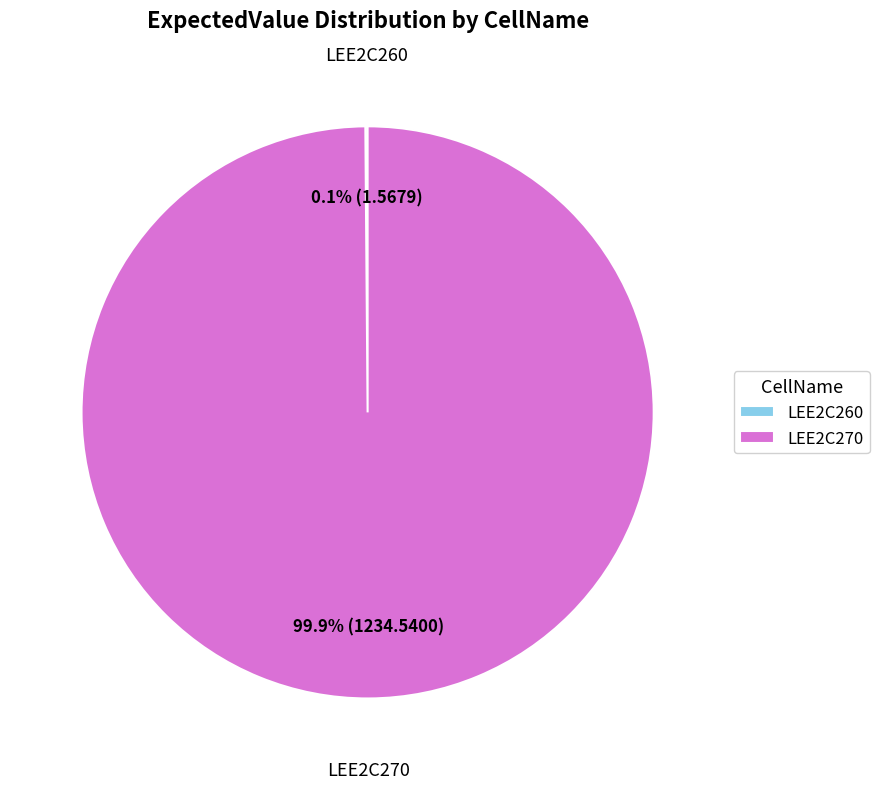

What percentage is NOT represented by LEE2C270?

0.1%